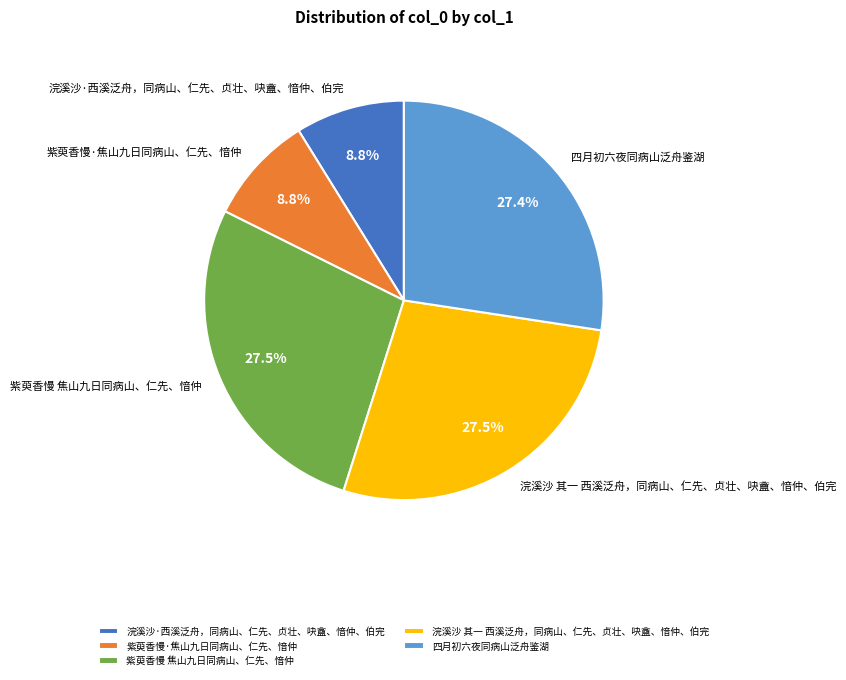

Does any single category account for the majority?

No